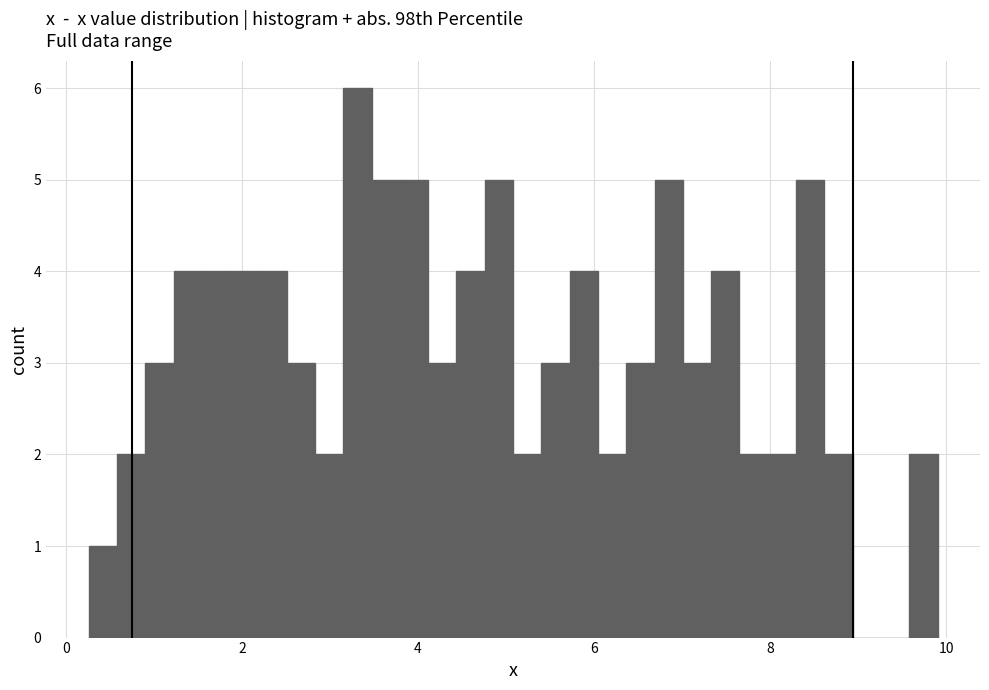

Around what value on the x-axis is the tallest bar? Give the approximate position of its centre, as read against the axis.

3.4